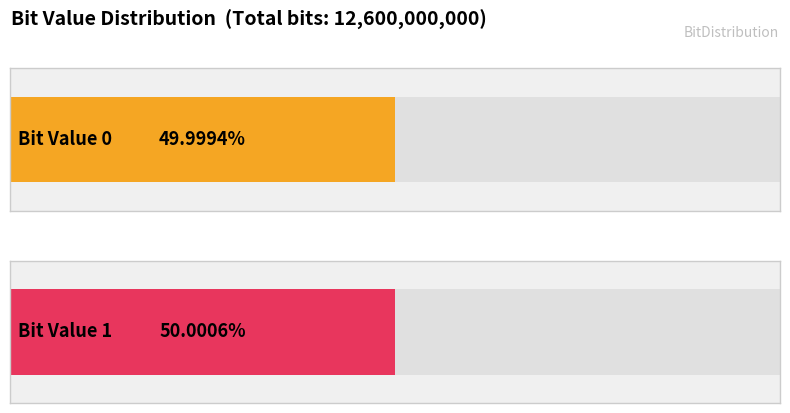

The value at 0 is 6299921522. True or false?

True